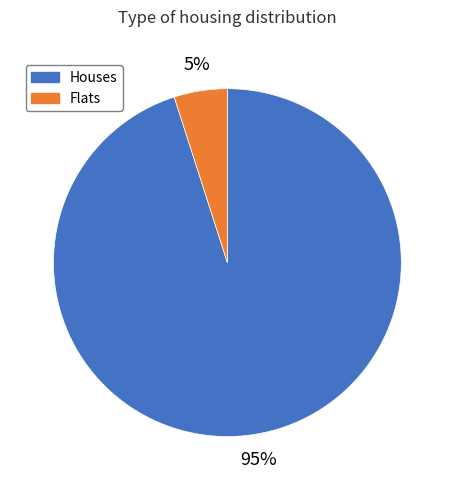

What is the smallest slice in the pie chart?

Flats